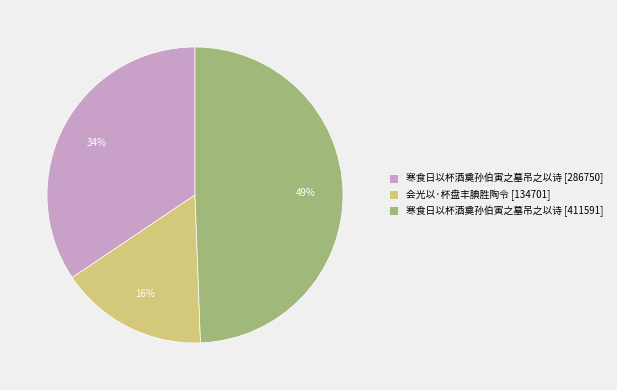

Combined, do 寒食日以杯酒奠孙伯寅之墓吊之以诗 [411591] and 寒食日以杯酒奠孙伯寅之墓吊之以诗 [286750] account for over 50%?

Yes